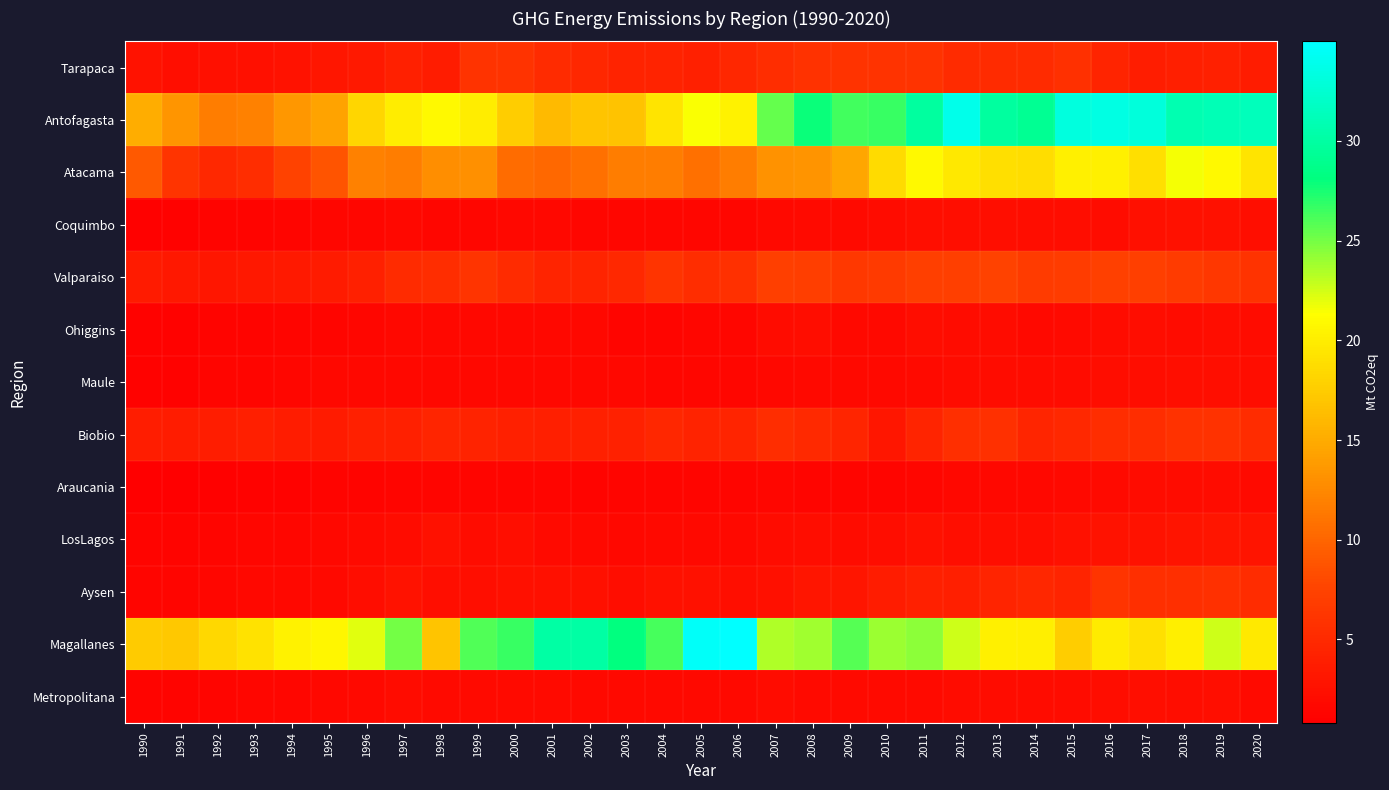

Which series changed the most between 1999 and 2001?

Magallanes